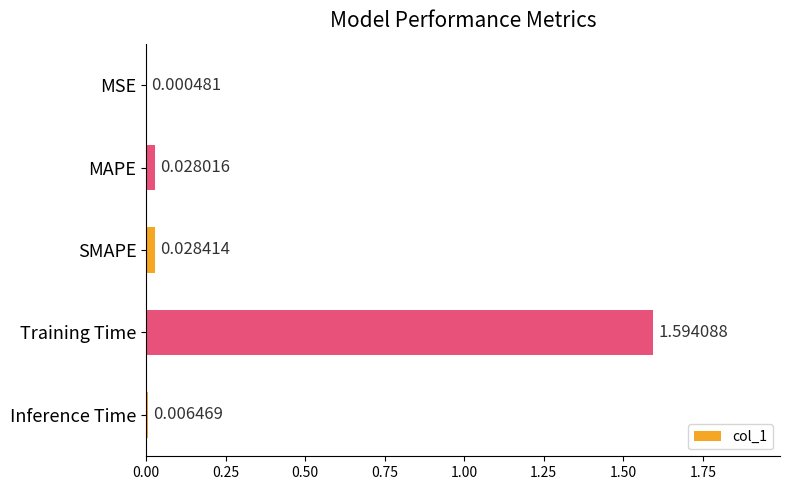

At which category does the chart reach its peak across all series?

Training Time